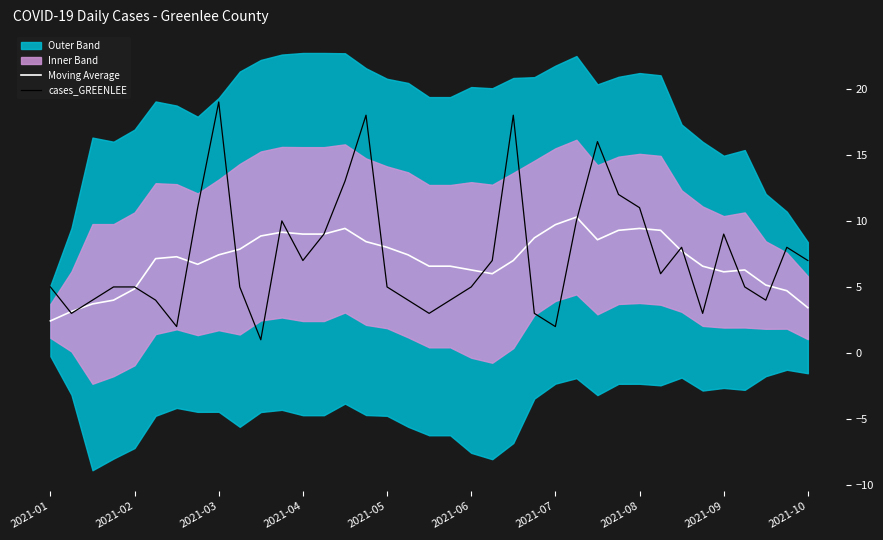

What is the sum of all cases_GREENLEE values?

271.0